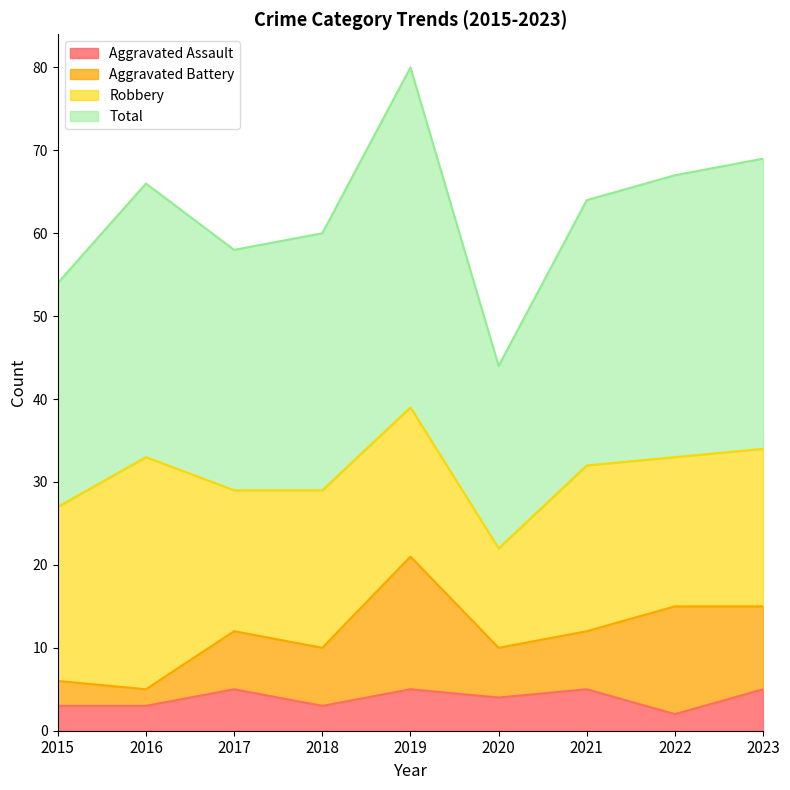

In Total, how many points are lower than both neighbors (excluding endpoints)?

2